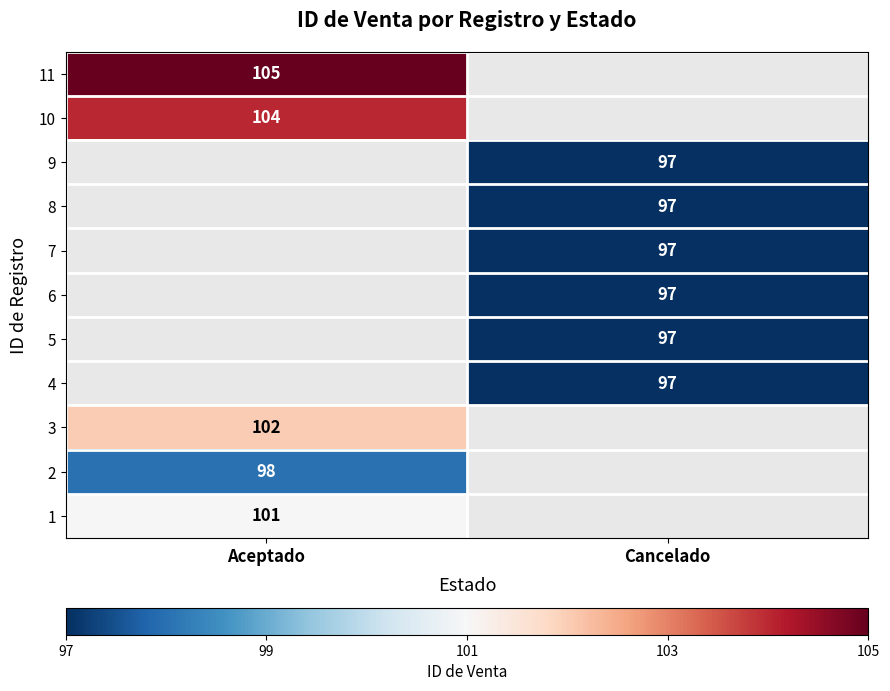

The value of 10 at Aceptado is 104. True or false?

True